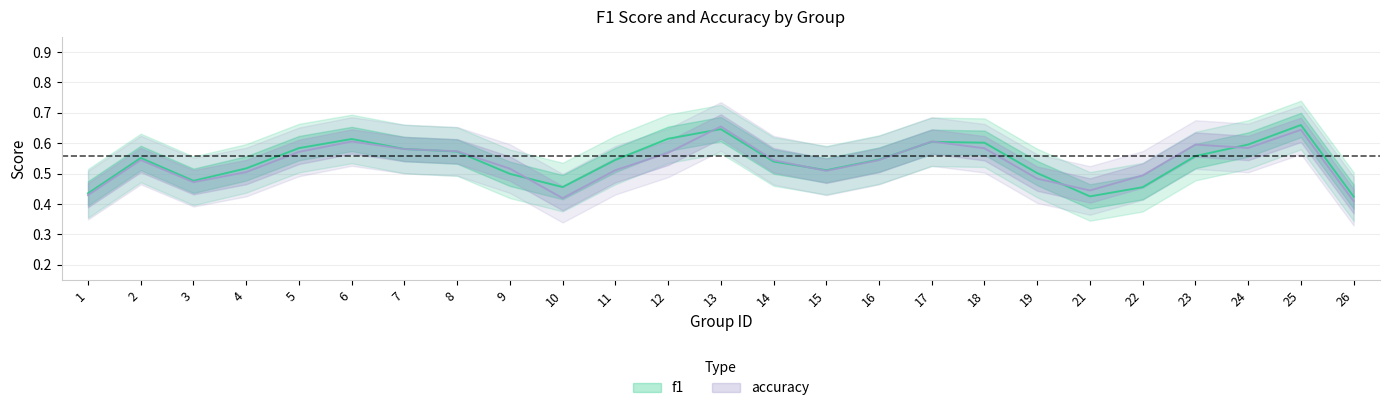

True or false: f1 has more than 1 points higher than both neighbors.

True